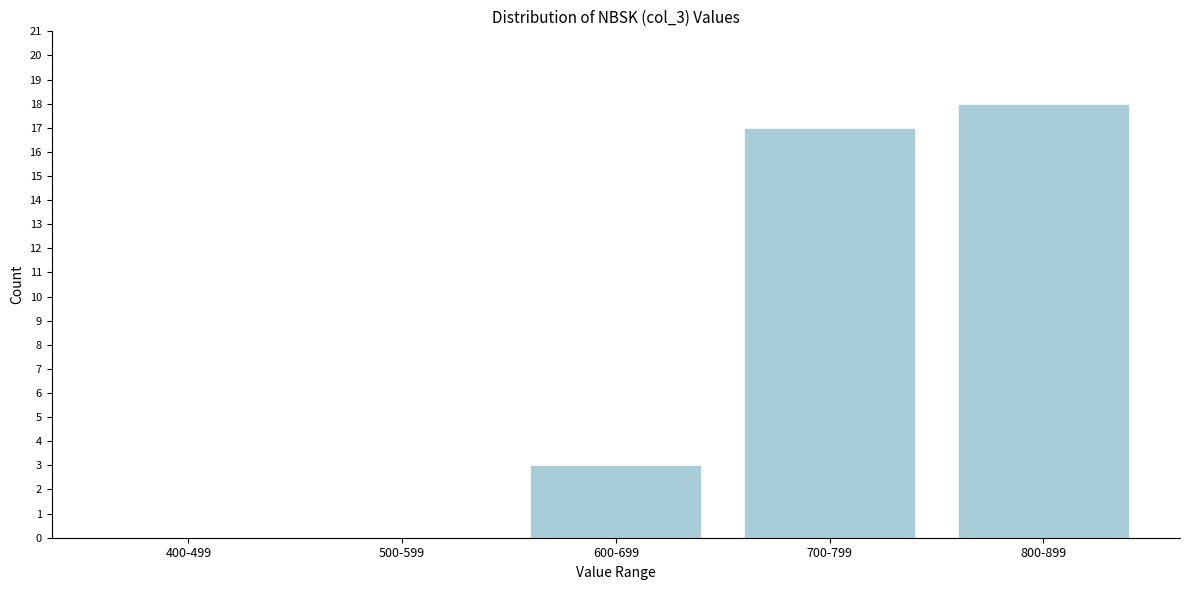

Reading left to right, list all the values displayed in this chart.

400-499=0	500-599=0	600-699=3	700-799=17	800-899=18